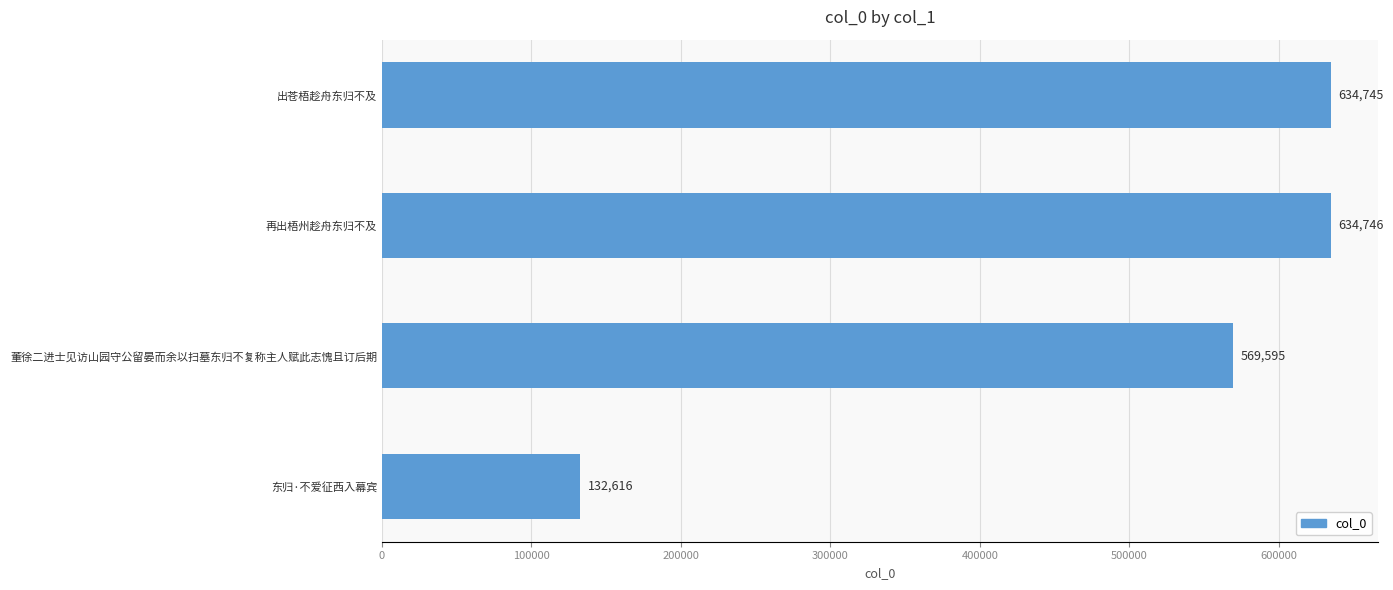

Where is the data nearest to the value 383681?

董徐二进士见访山园守公留晏而余以扫墓东归不复称主人赋此志愧且订后期